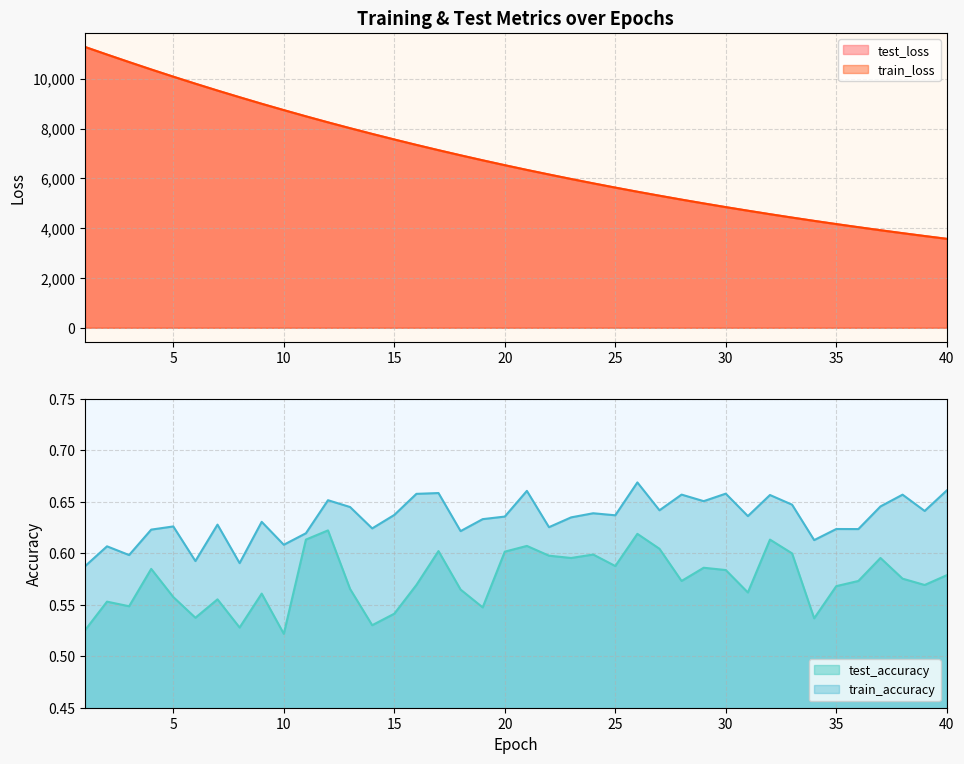

What is the difference between the maximum and minimum values in the test_loss series?

7708.3